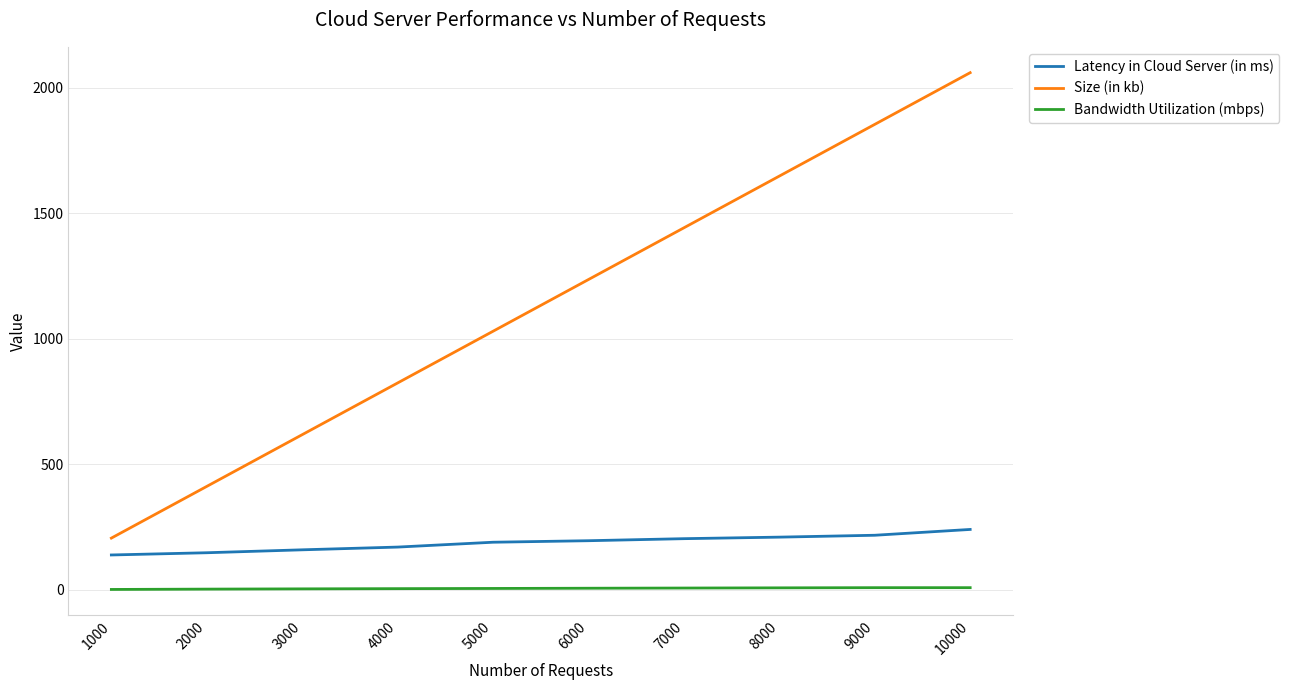

How many lines are shown in the chart?

3